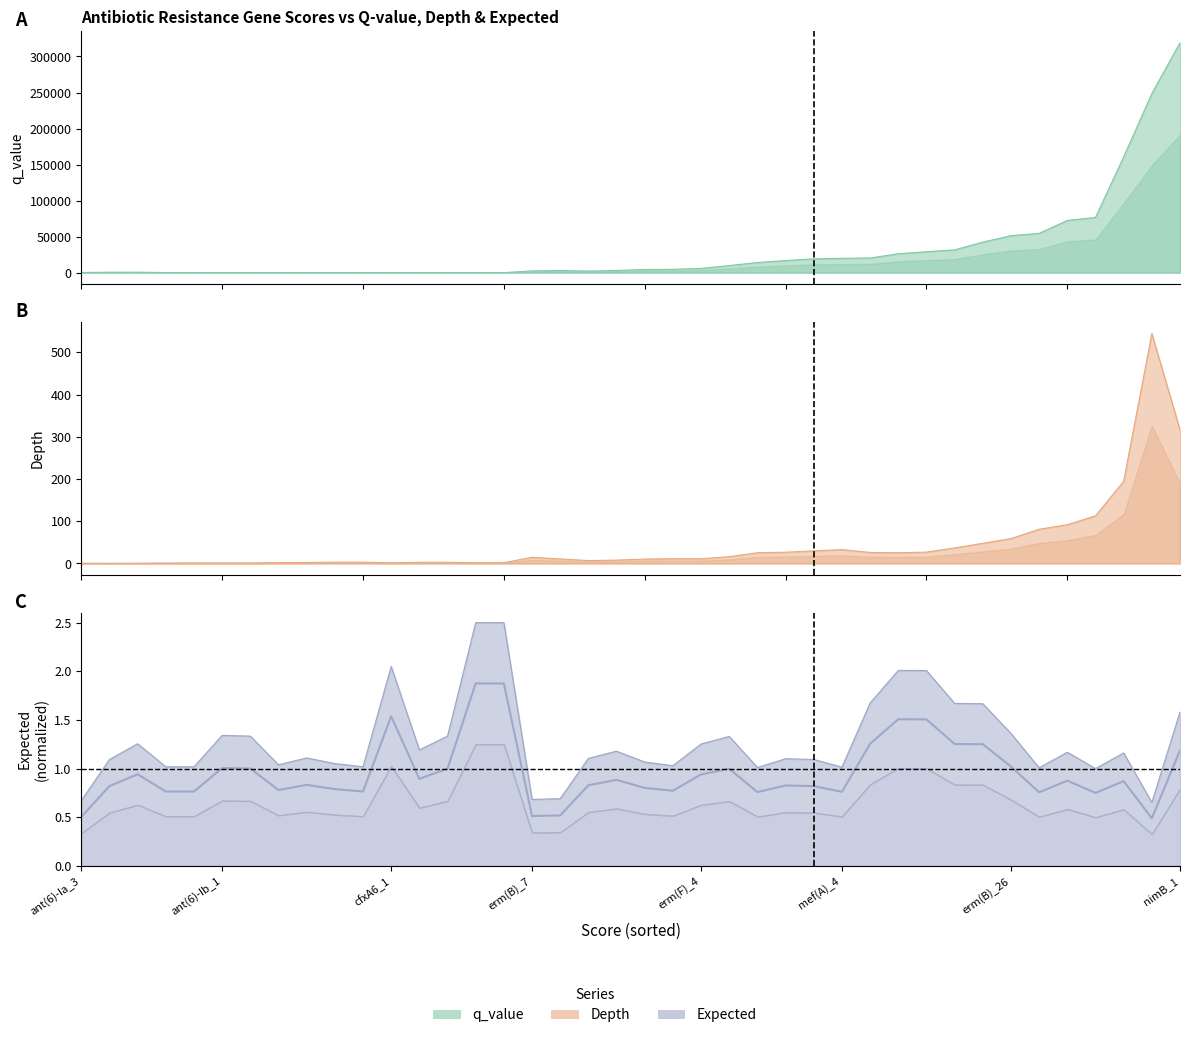

Reading right to left, extract all data points from this chart.

1.2	0.5	0.9	0.7	0.9	0.8	1.0	1.2	1.3	1.5	1.5	1.3	0.8	0.8	0.8	0.8	1.0	0.9	0.8	0.8	0.9	0.8	0.5	0.5	1.9	1.9	1.0	0.9	1.5	0.8	0.8	0.8	0.8	1.0	1.0	0.8	0.8	0.9	0.8	0.5